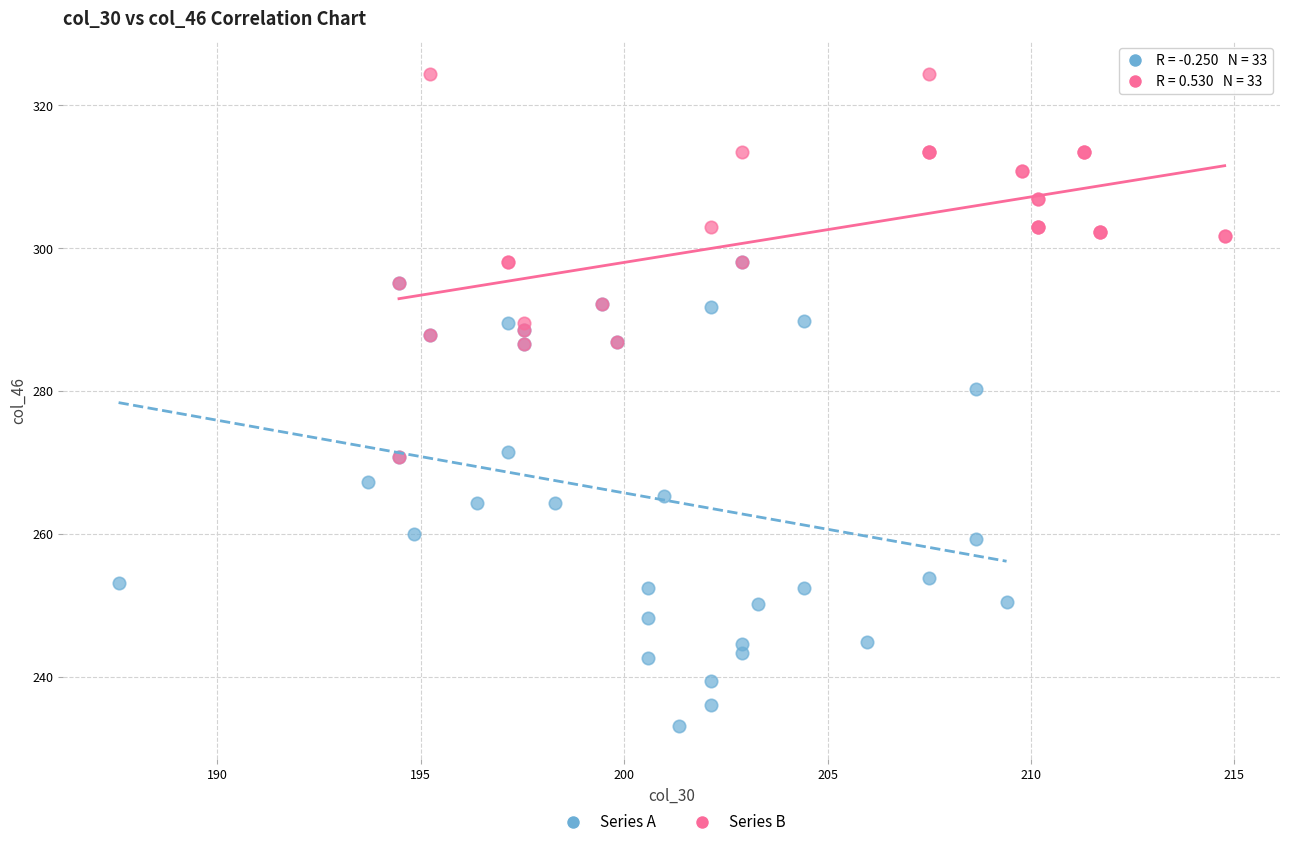

Which series contains the lowest Y value?

Series A